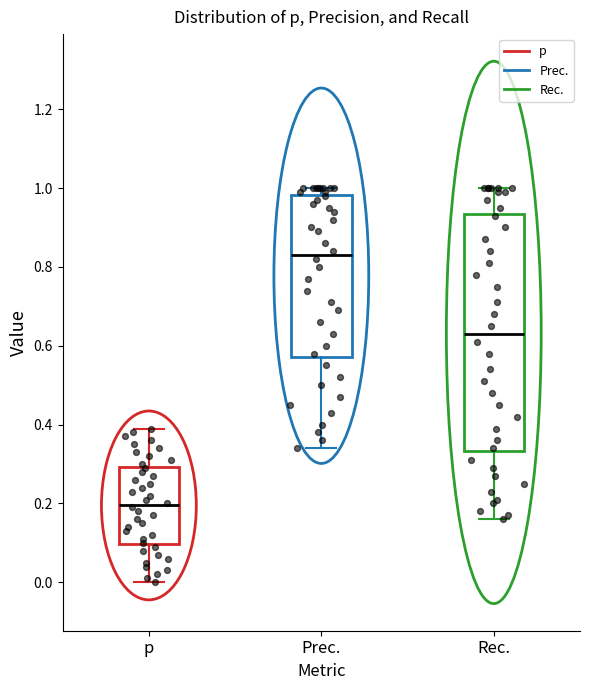

Reading left to right, read every box against the y-axis: the position of its median line, the range the box covers, and the ends of its whiskers. The values are not printed on the chart, so give them approximately, as read against the axis.

p: median 0.20, box 0.10 to 0.30, whiskers 0.00 to 0.40
Prec.: median 0.84, box 0.58 to 0.98, whiskers 0.34 to 1.00
Rec.: median 0.64, box 0.34 to 0.94, whiskers 0.16 to 1.00